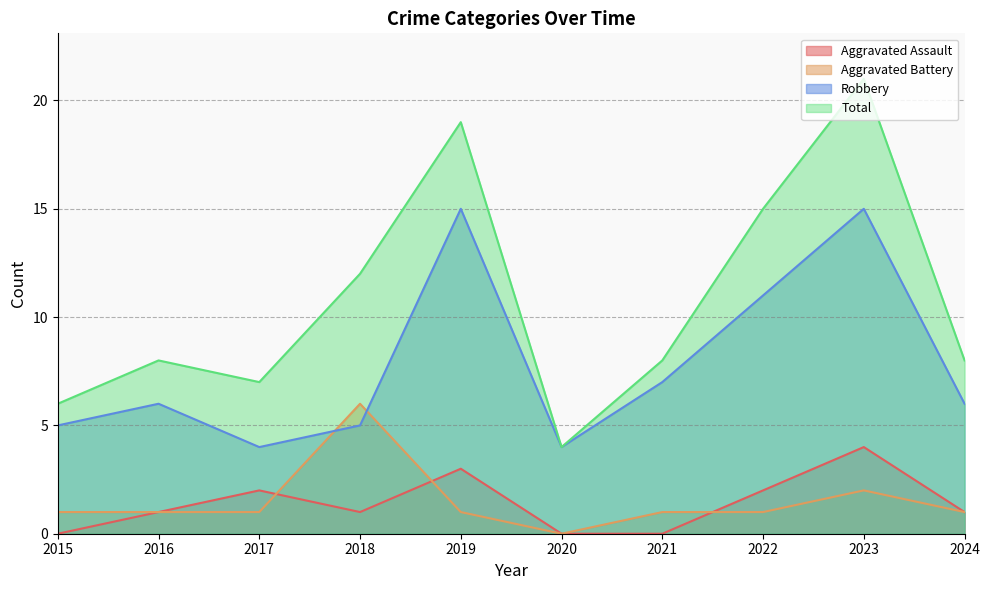

What is the sum of all Robbery values?

78